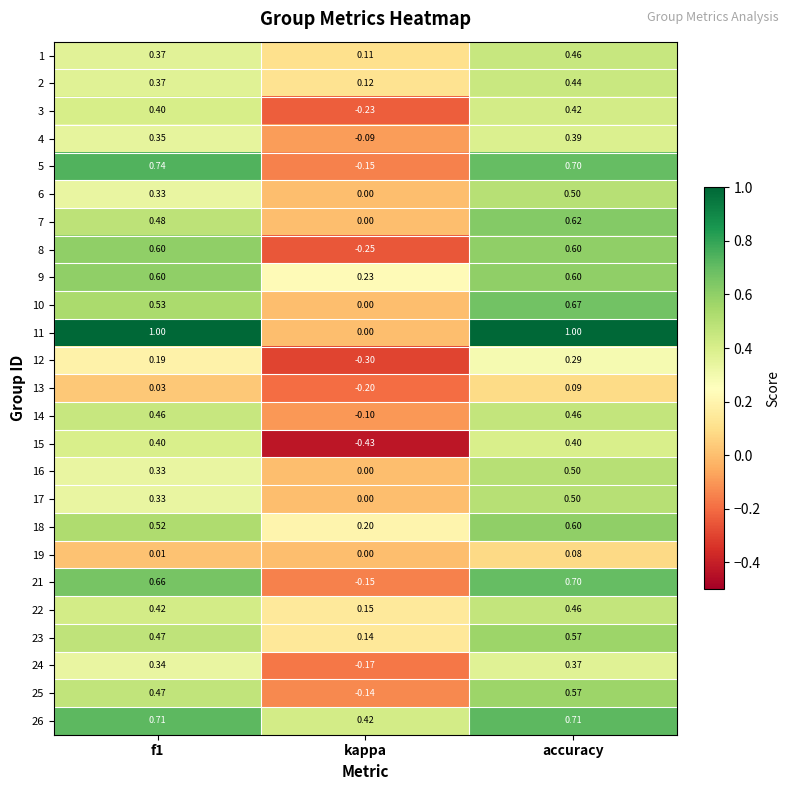

Is the value of 19 at f1 greater than the value of 15 at f1?

No